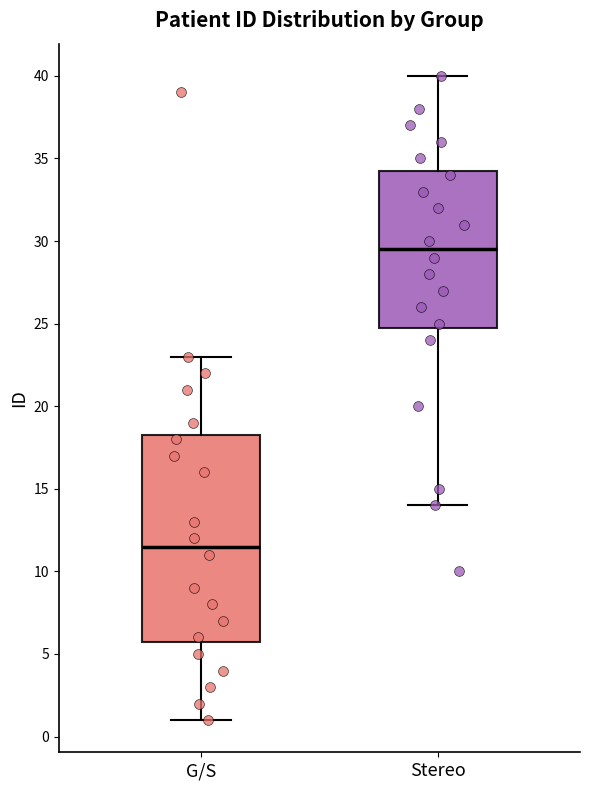

Reading left to right, transcribe this box plot: for each box, give where its median line is, the range the box spans, and where its two whiskers end, as read against the y-axis. The values are not printed on the chart, so give them approximately, as read against the axis.

G/S: median 11.5, box 6.0 to 18.5, whiskers 1.0 to 23.0
Stereo: median 29.5, box 25.0 to 34.5, whiskers 14.0 to 40.0